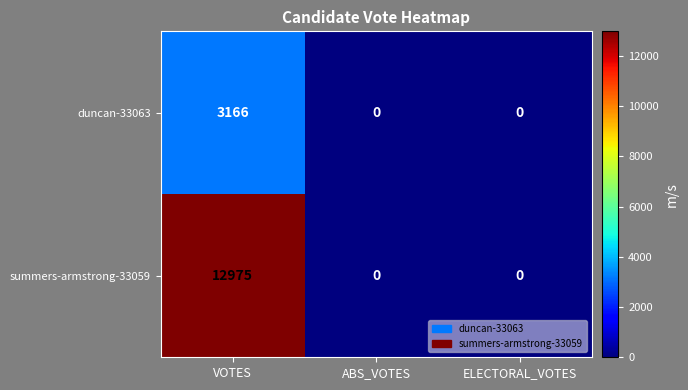

The value of duncan-33063 at ABS_VOTES is -1470. True or false?

False